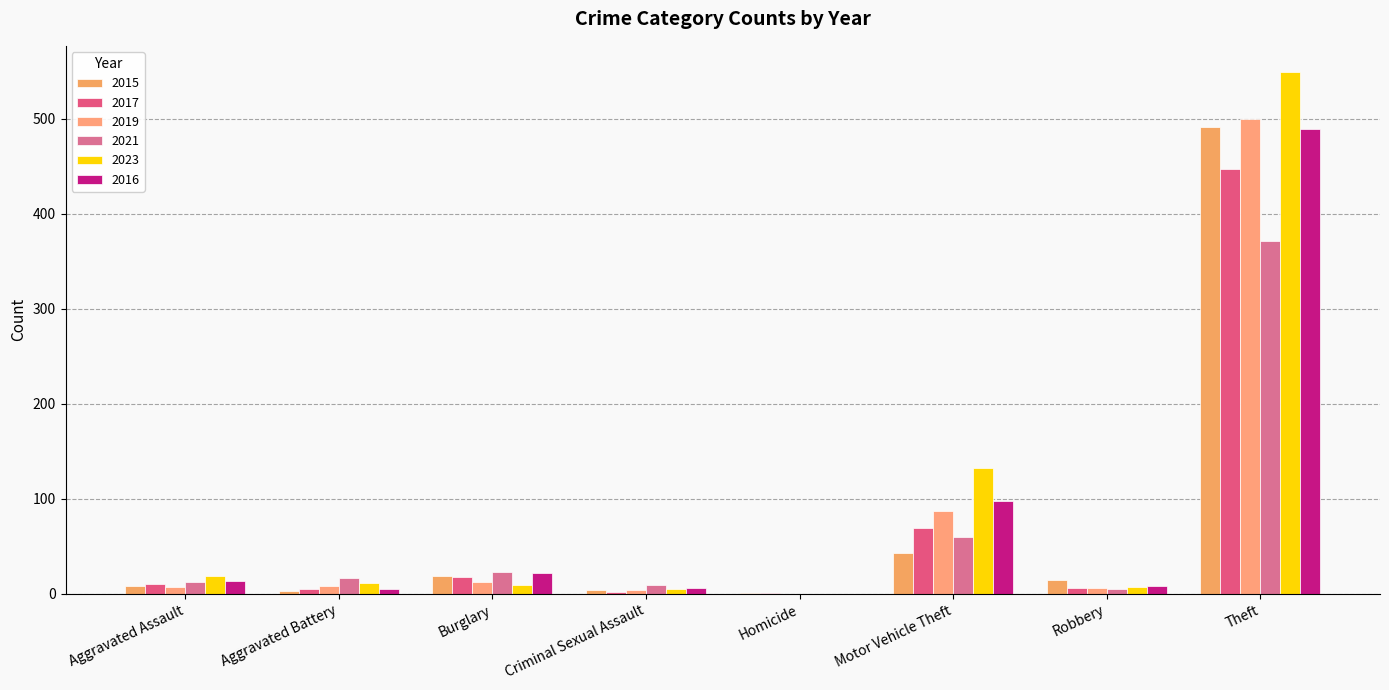

What is the difference between the maximum and minimum values in the 2021 series?

371